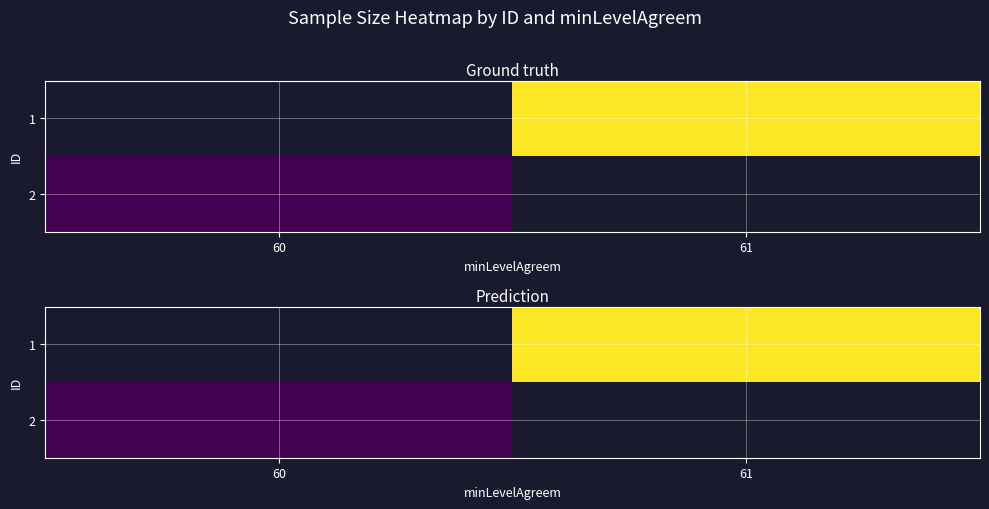

Which category has the lowest value in the 1 series?

60